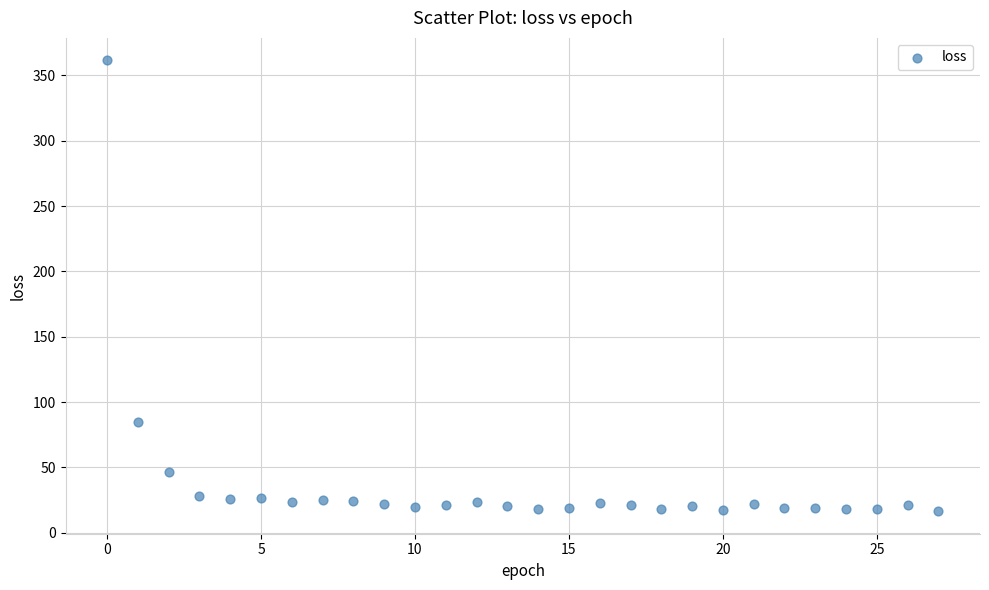

What Y value in the scatter plot is closest to 188?

84.5